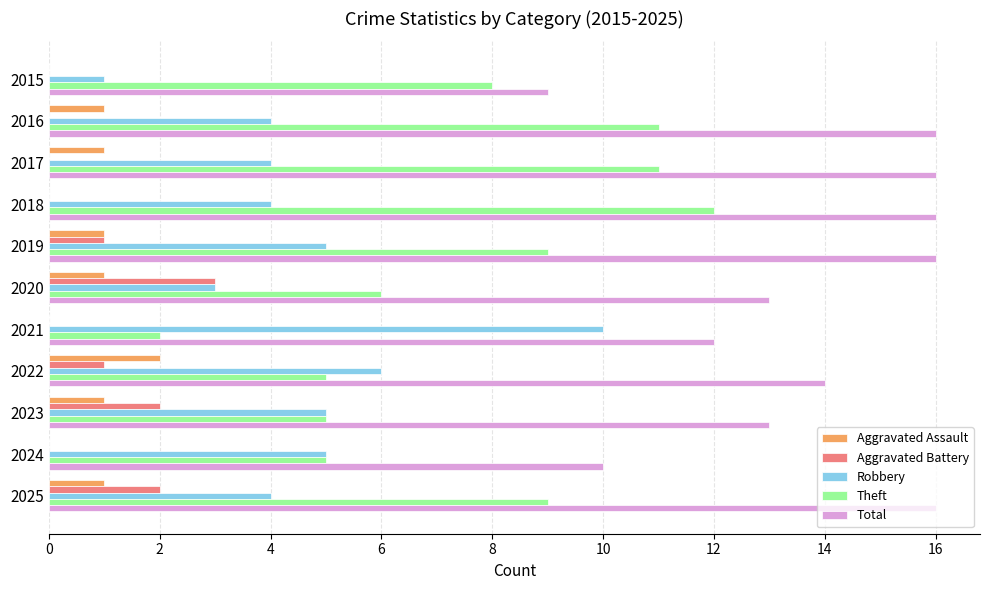

What is the total value across all series at 2020?

26